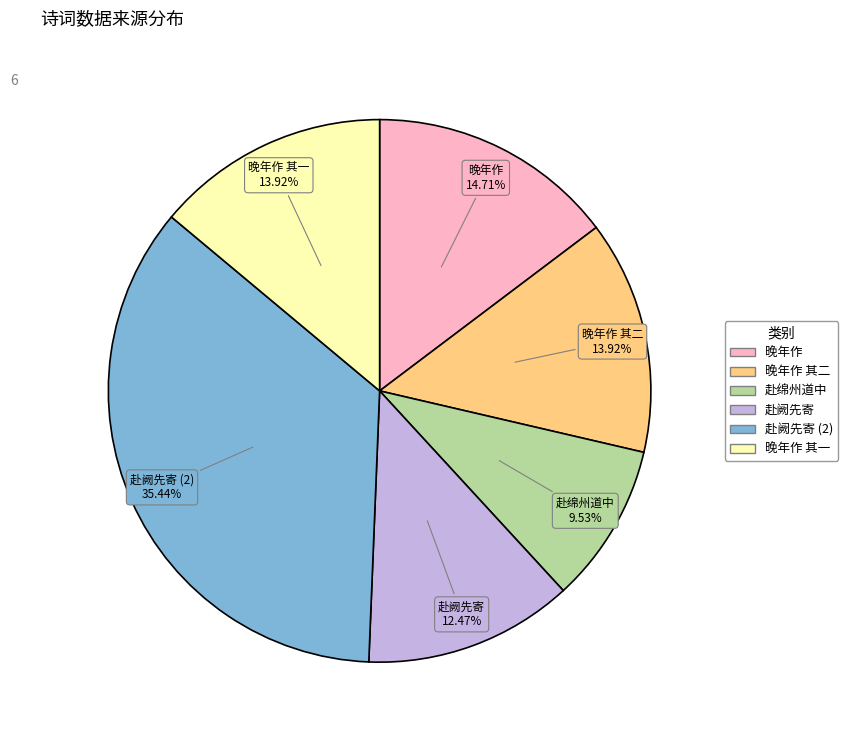

Is there a majority slice in this chart?

No